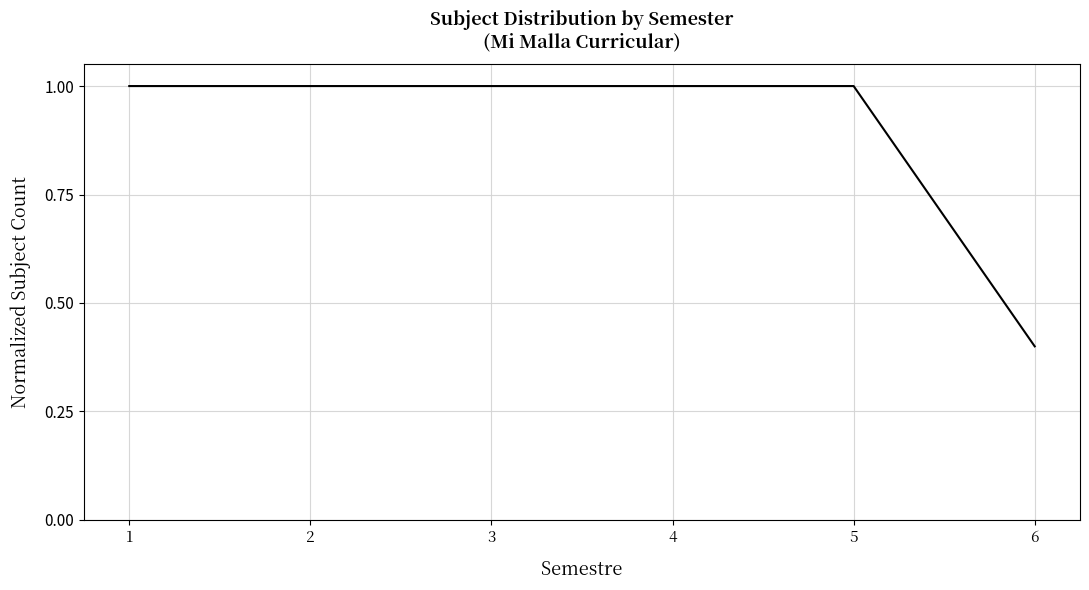

What is the sum of all values?

5.4